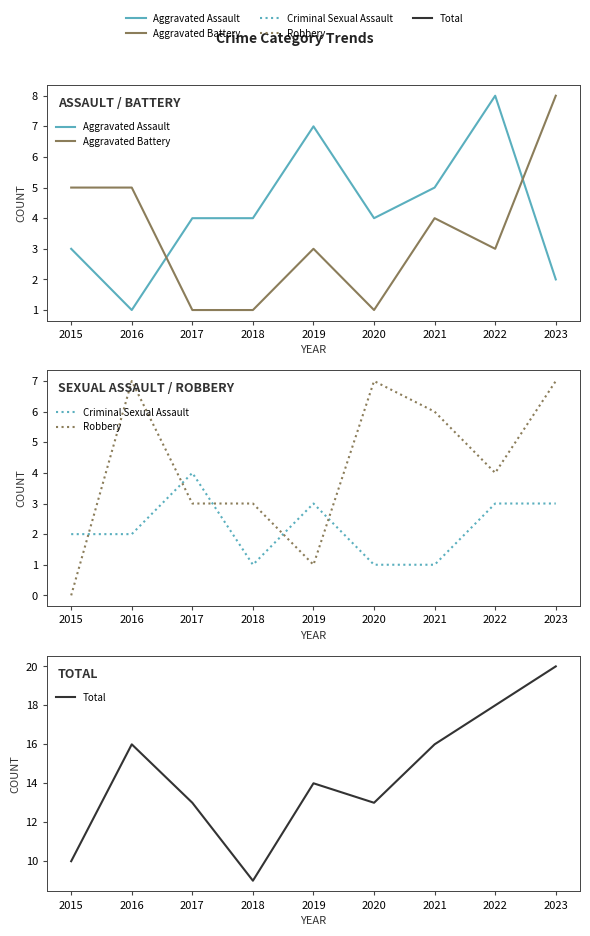

What is the difference between the Aggravated Battery values at 2018 and 2019?

2